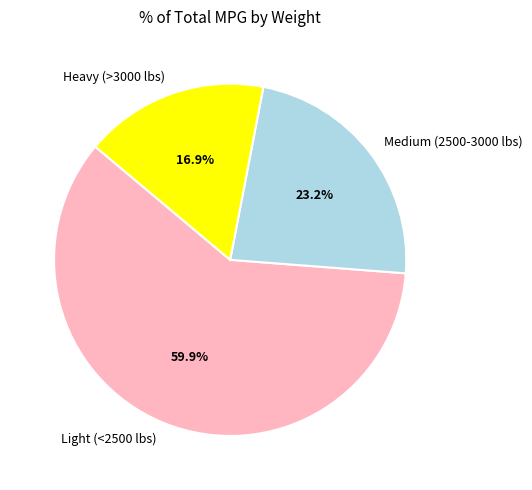

Does Light (<2500 lbs) account for over 50% of the chart?

Yes